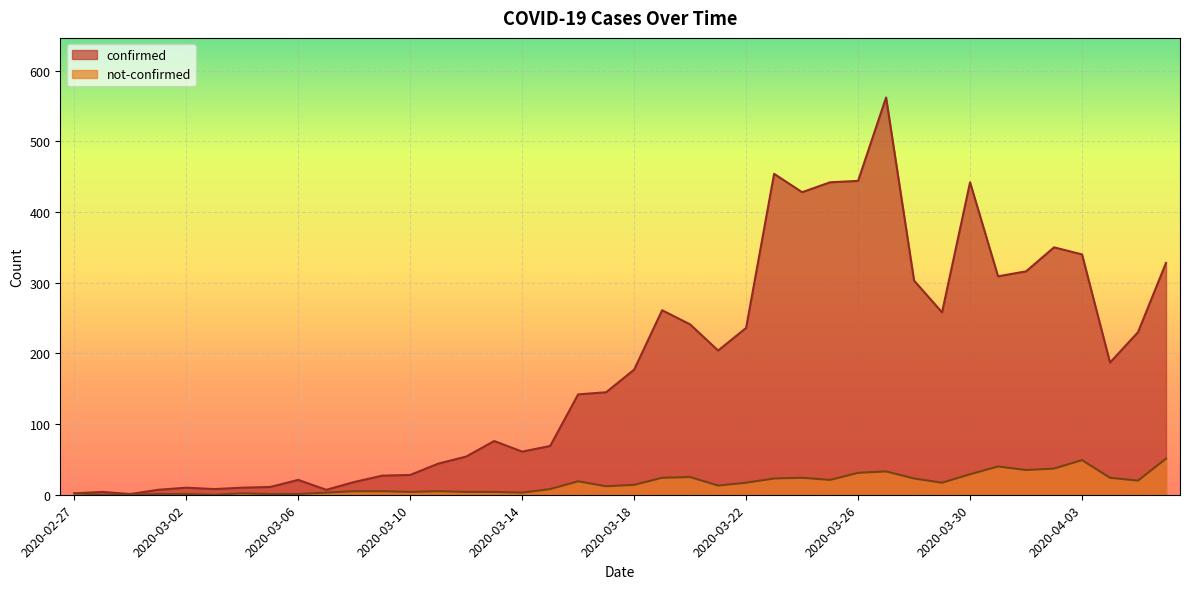

What are all the series names shown in the legend?

confirmed, not-confirmed